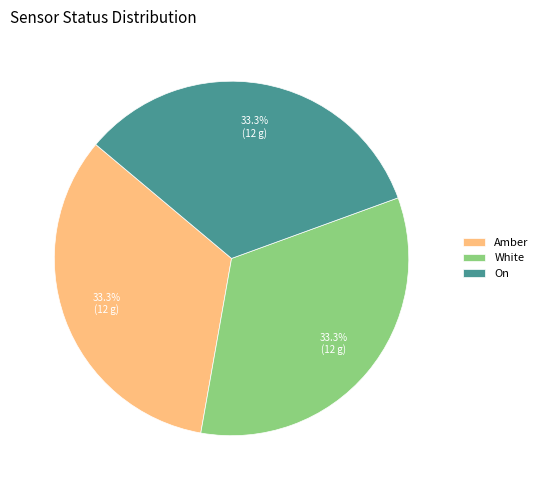

How much of the chart is everything except On?

66.7%